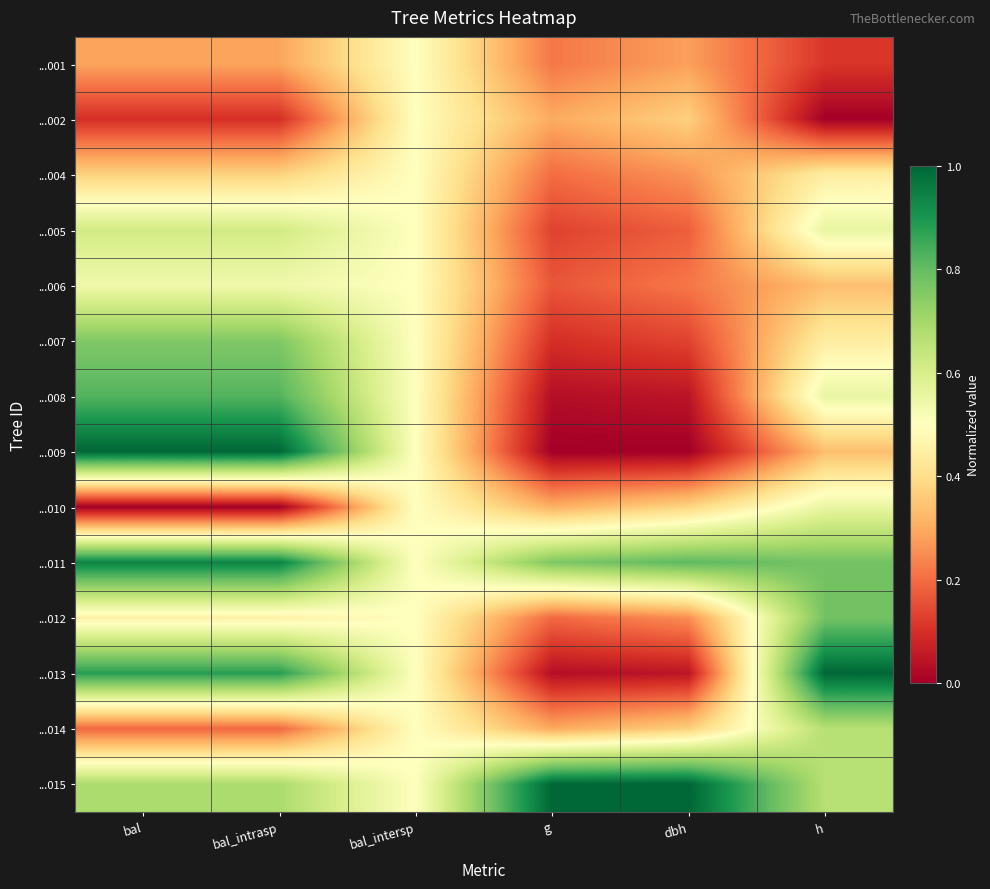

List the series in order of their peak value, highest first.

...009, ...013, ...015, ...011, ...008, ...012, ...007, ...014, ...005, ...010, ...006, ...001, ...002, ...004